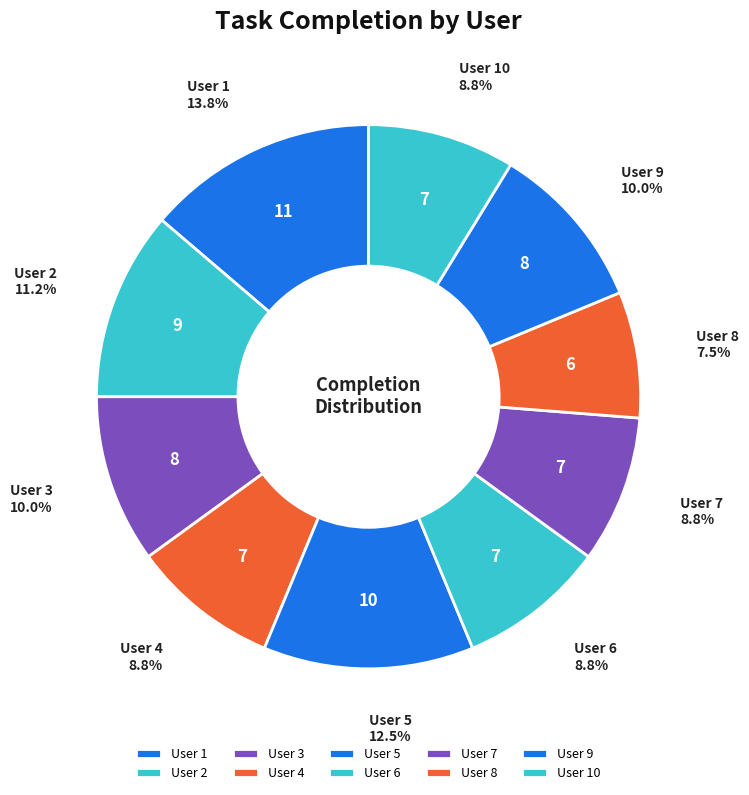

Which slice is the largest?

User 1